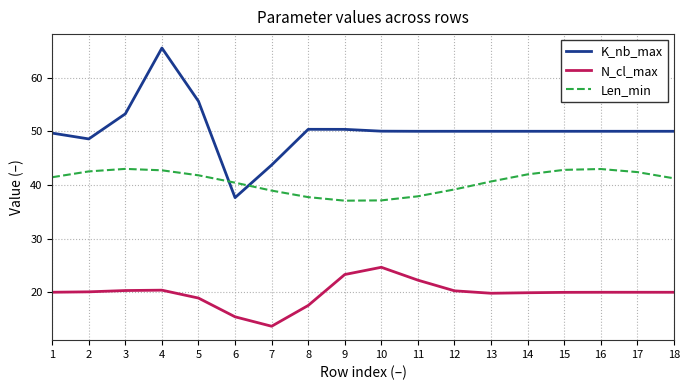

In Len_min, how many points are higher than both neighbors (excluding endpoints)?

2